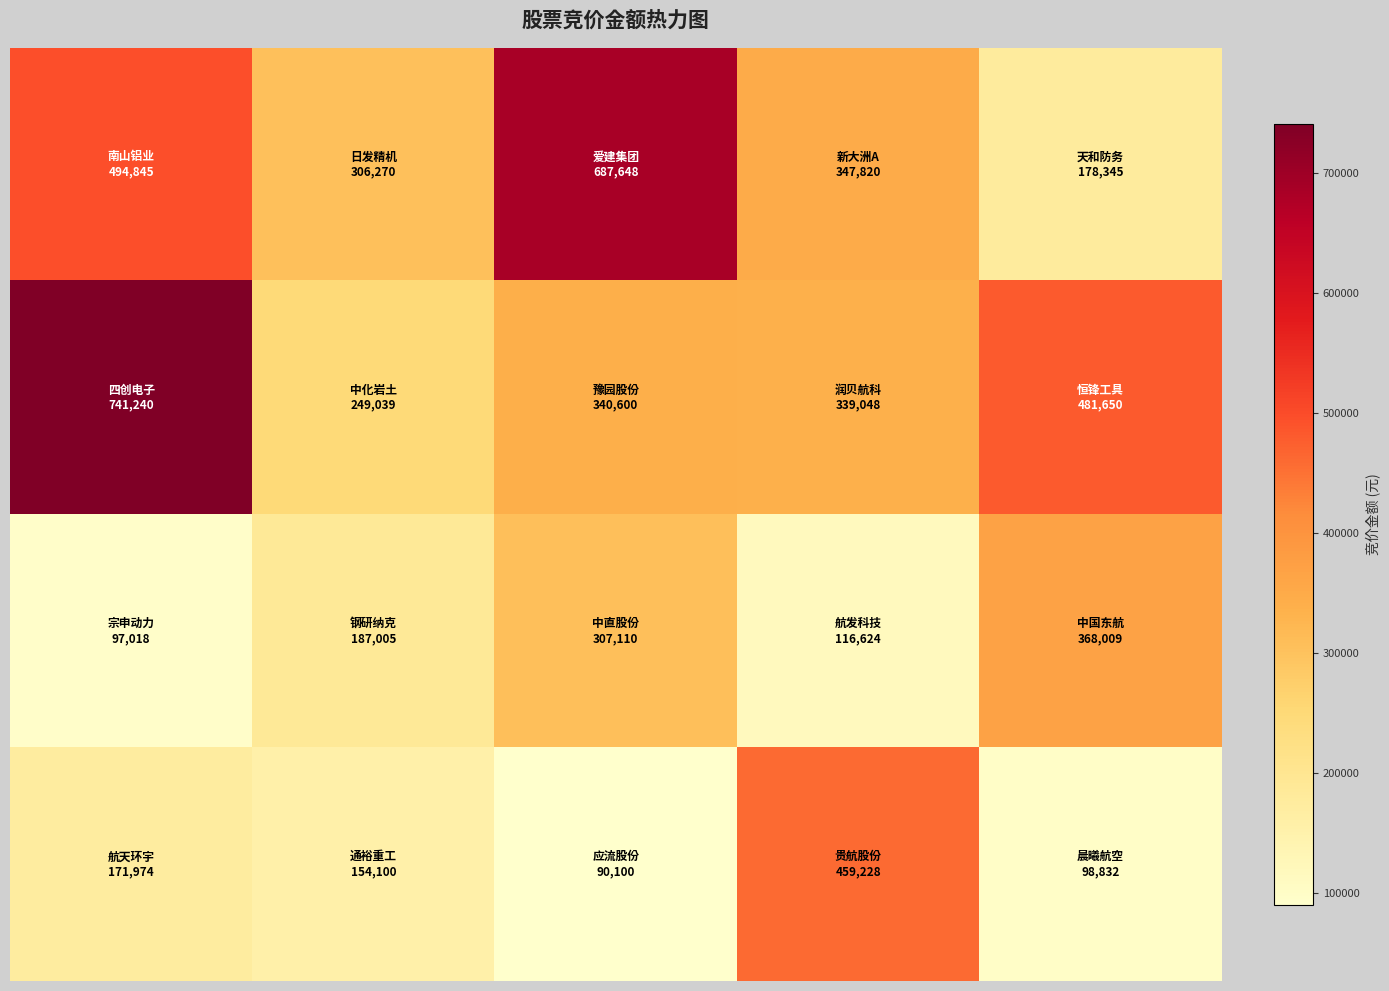

How many distinct data groups are displayed?

4